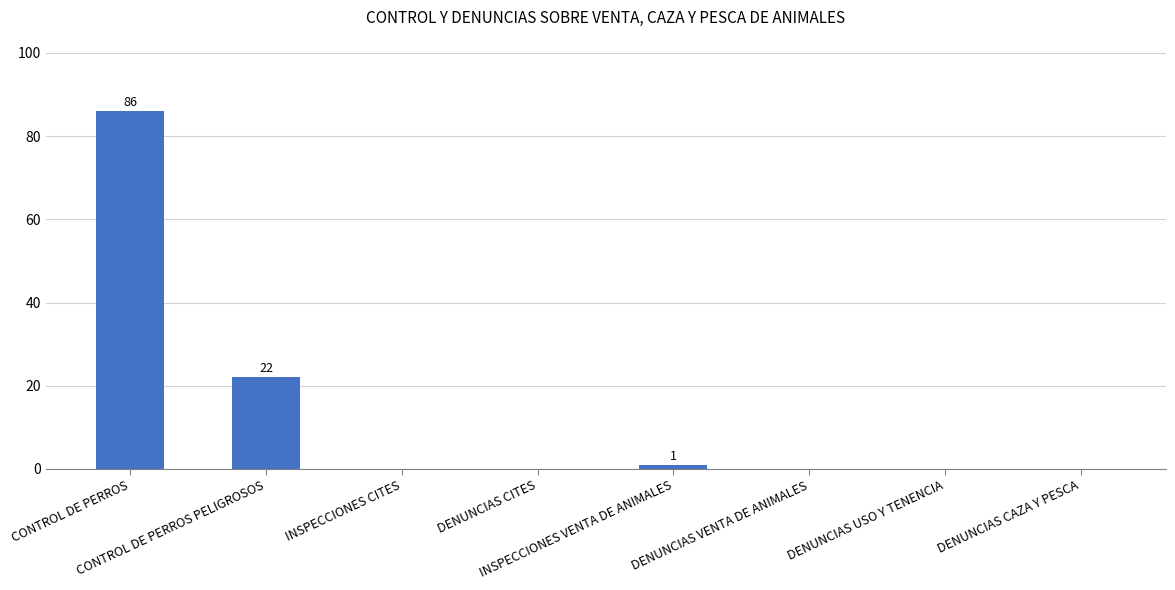

Reading left to right, extract all data points from this chart.

CONTROL DE PERROS=86	CONTROL DE PERROS PELIGROSOS=22	INSPECCIONES CITES=0	DENUNCIAS CITES=0	INSPECCIONES VENTA DE ANIMALES=1	DENUNCIAS VENTA DE ANIMALES=0	DENUNCIAS USO Y TENENCIA=0	DENUNCIAS CAZA Y PESCA=0